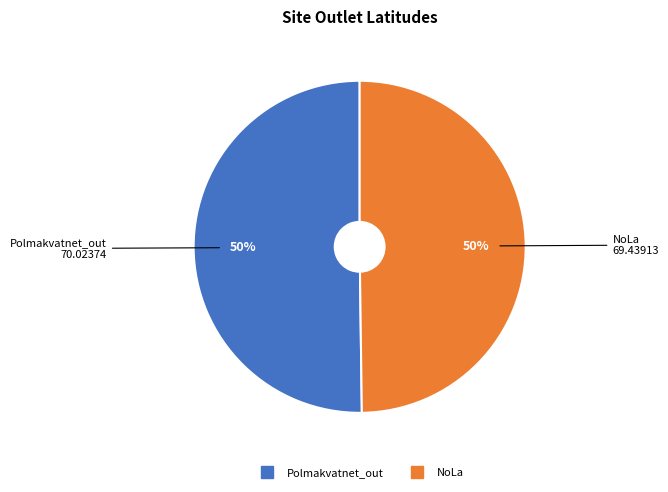

Count the number of slices in the pie.

2